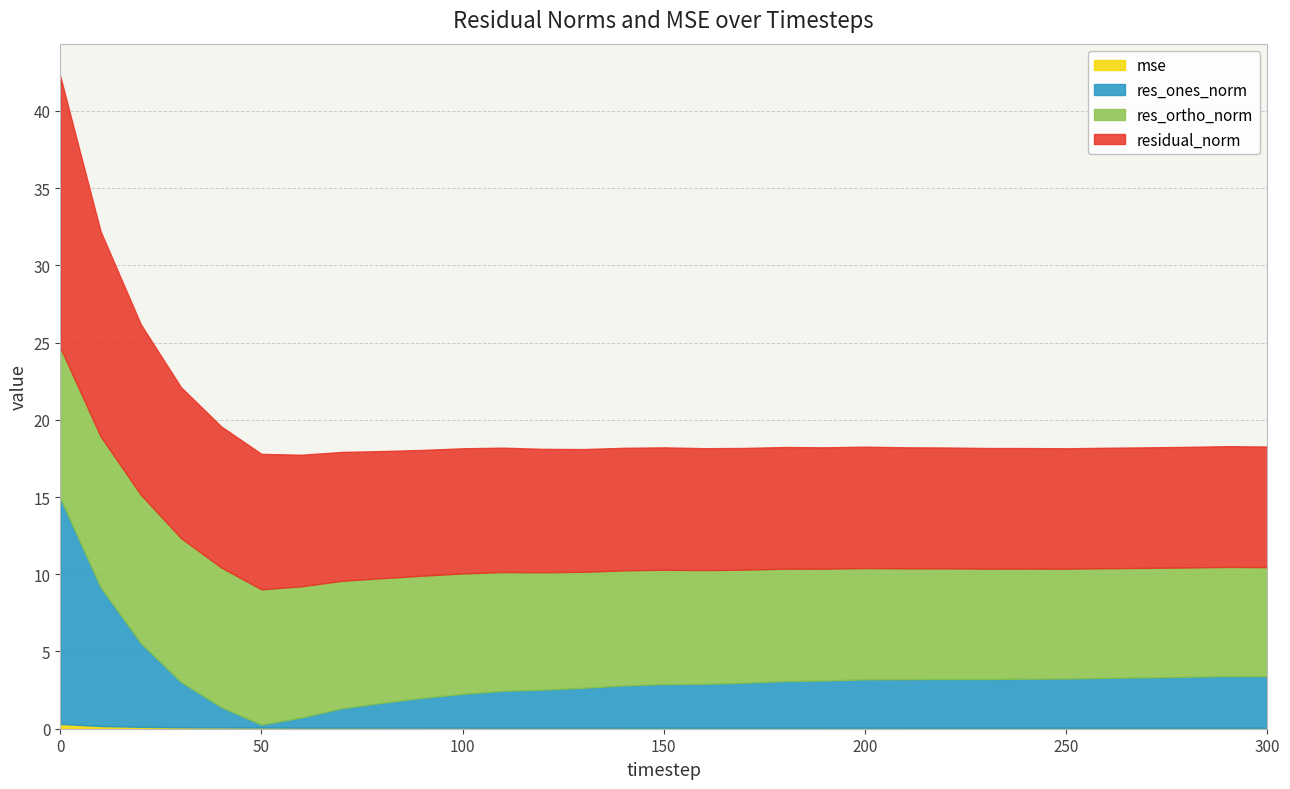

Read the res_ortho_norm value at 90.

7.9